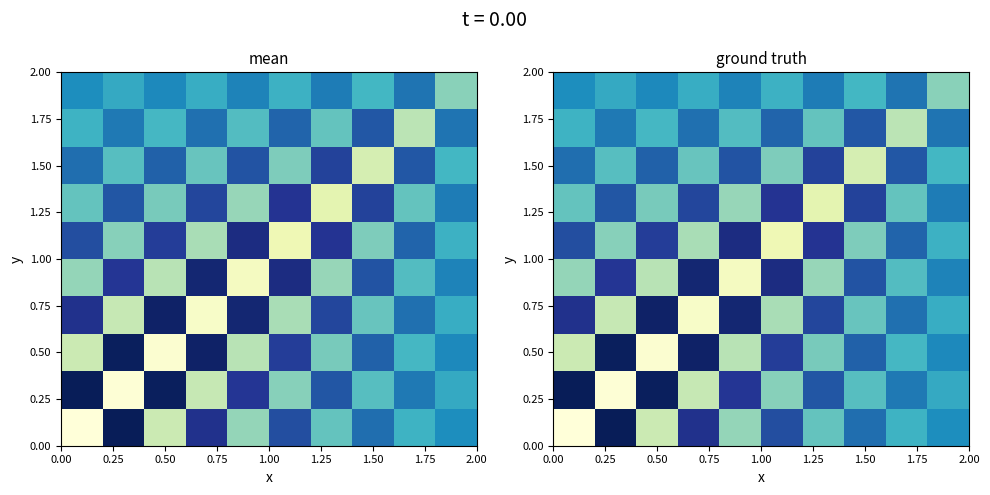

How many series are shown in this chart?

10